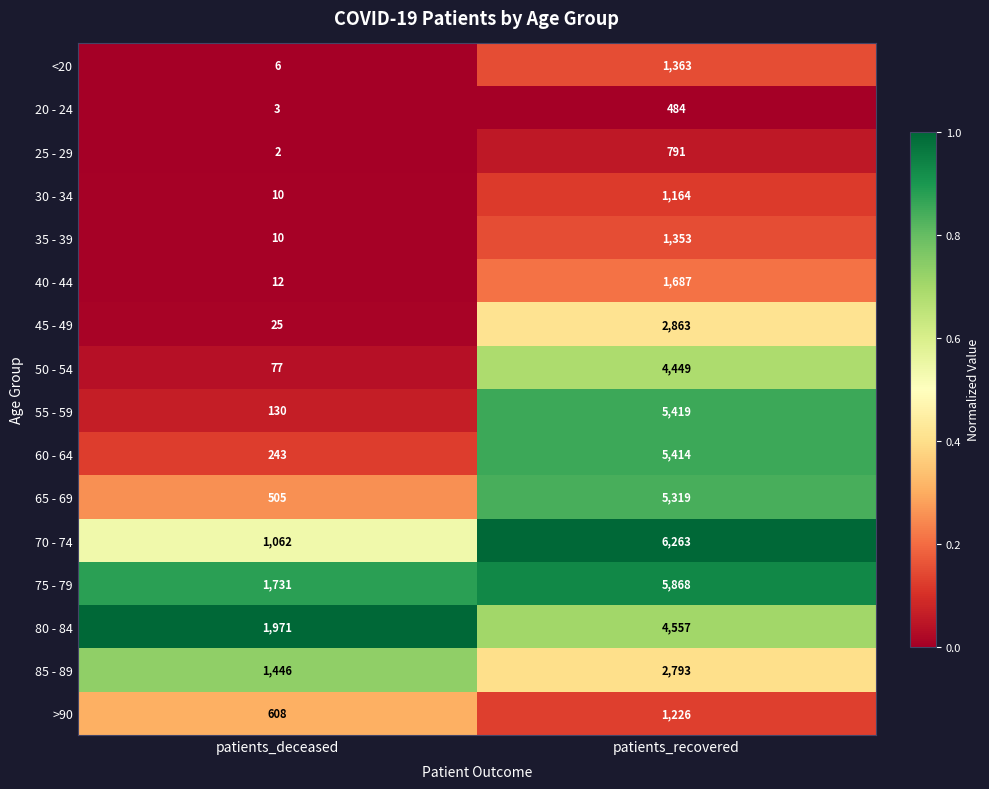

What is the average value of the >90 series?

917